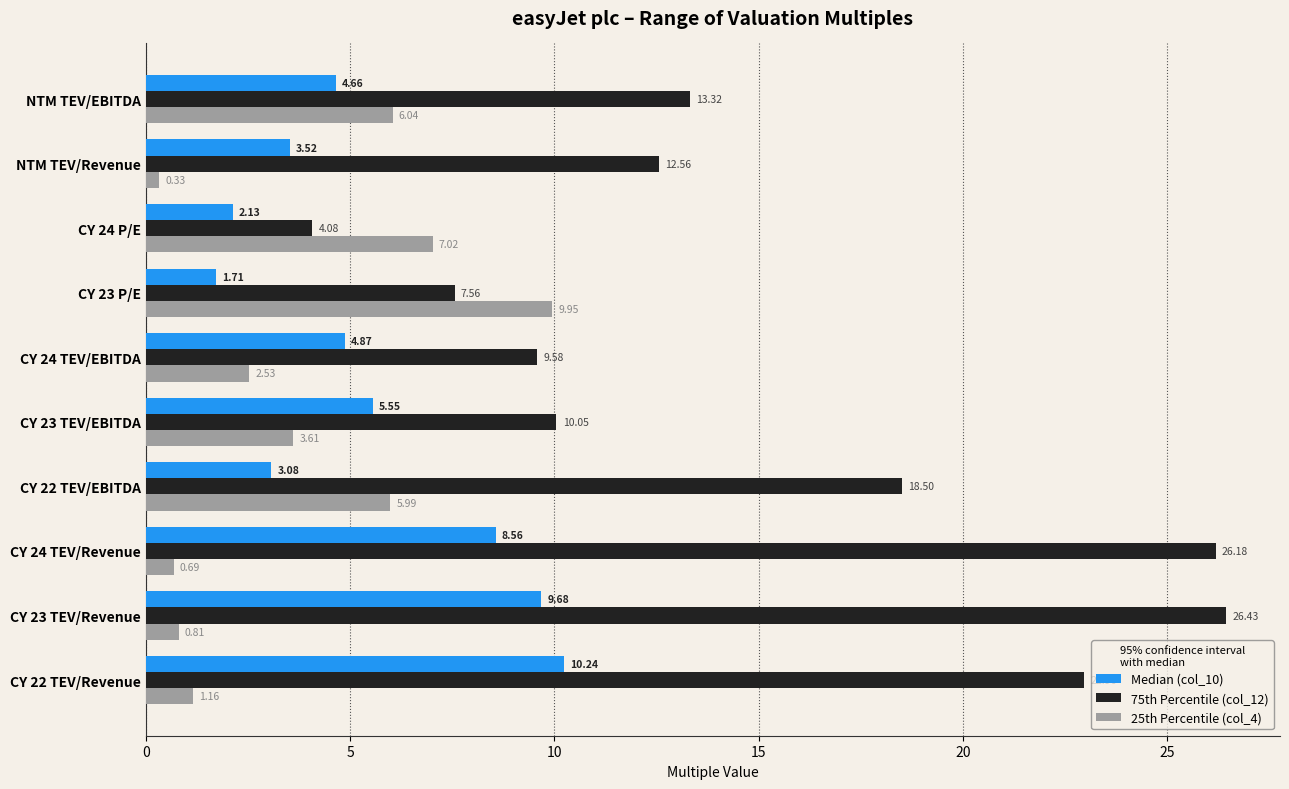

What are all the series names shown in the legend?

Median (col_10), 75th Percentile (col_12), 25th Percentile (col_4)